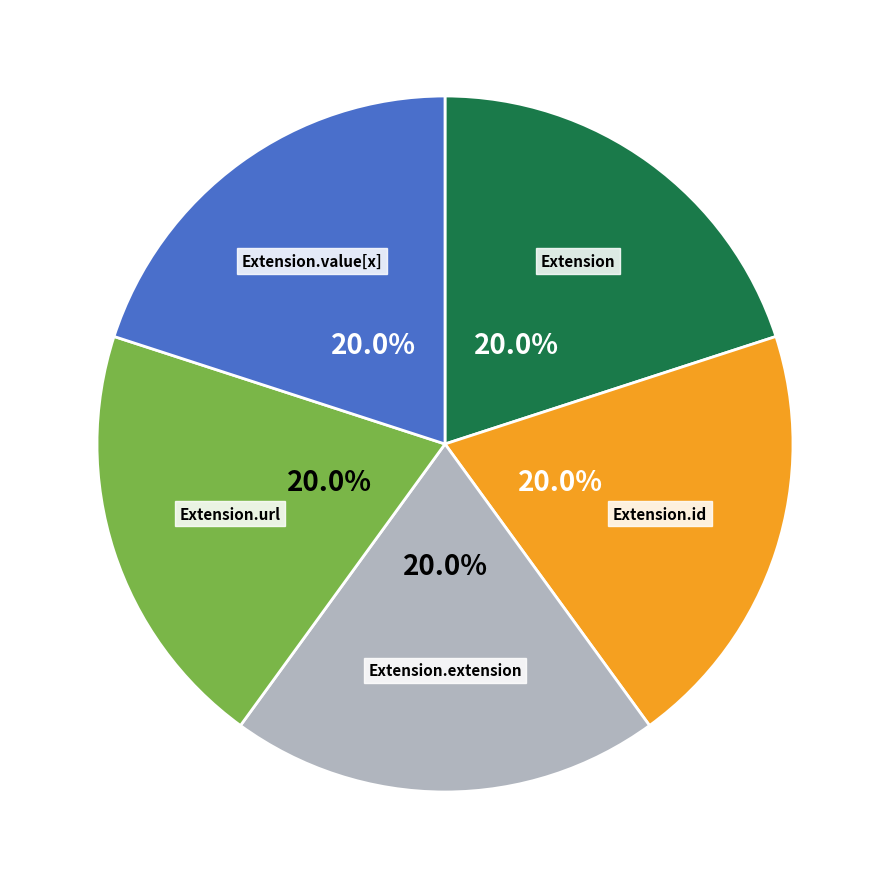

How many slices are in this pie chart?

5